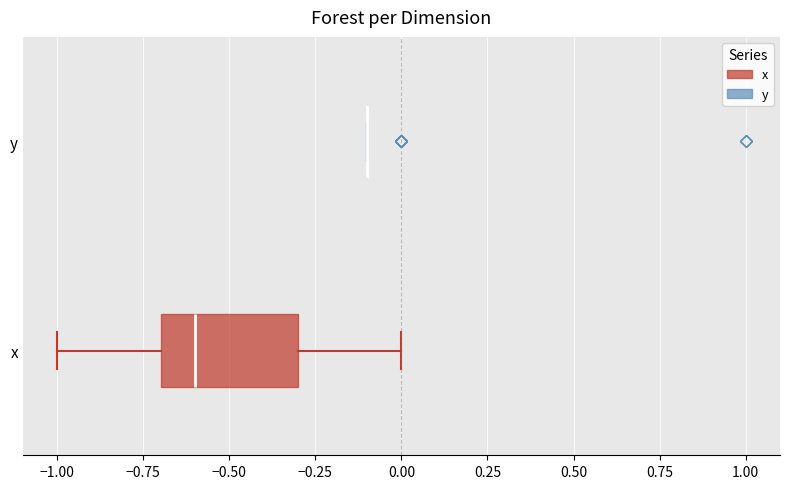

Reading bottom to top, read every box against the x-axis: the position of its median line, the range the box covers, and the ends of its whiskers. The values are not printed on the chart, so give them approximately, as read against the axis.

x: median -0.6, box -0.7 to -0.3, whiskers -1.0 to 0.0
y: box collapsed to a line at -0.1, whiskers -0.1 to -0.1